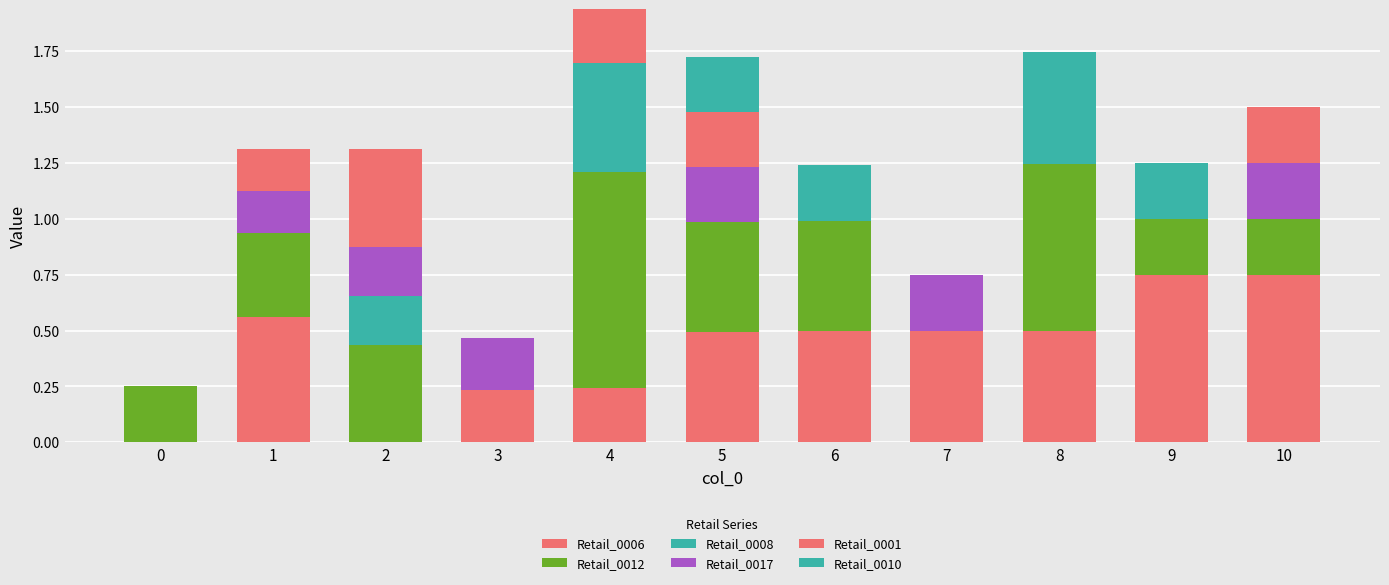

What is the total value across all series at 10?

1.5